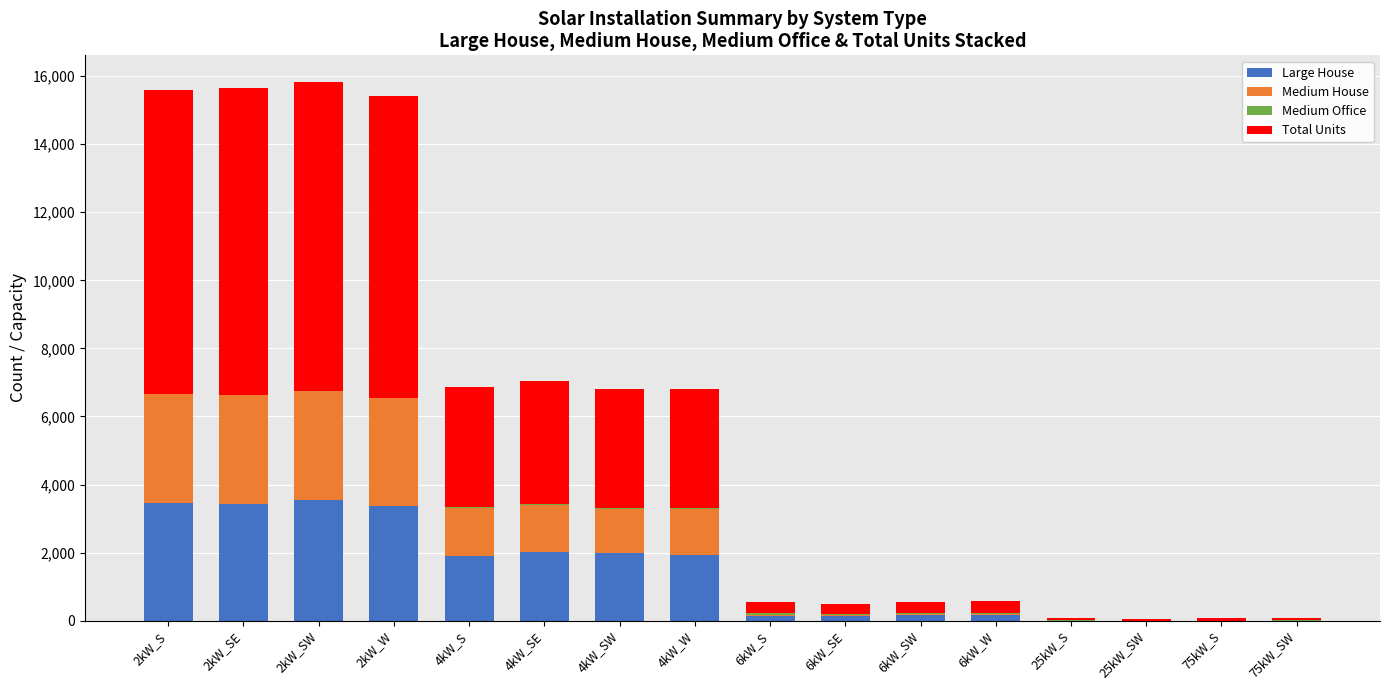

What is the highest value of the Large House series?

3535